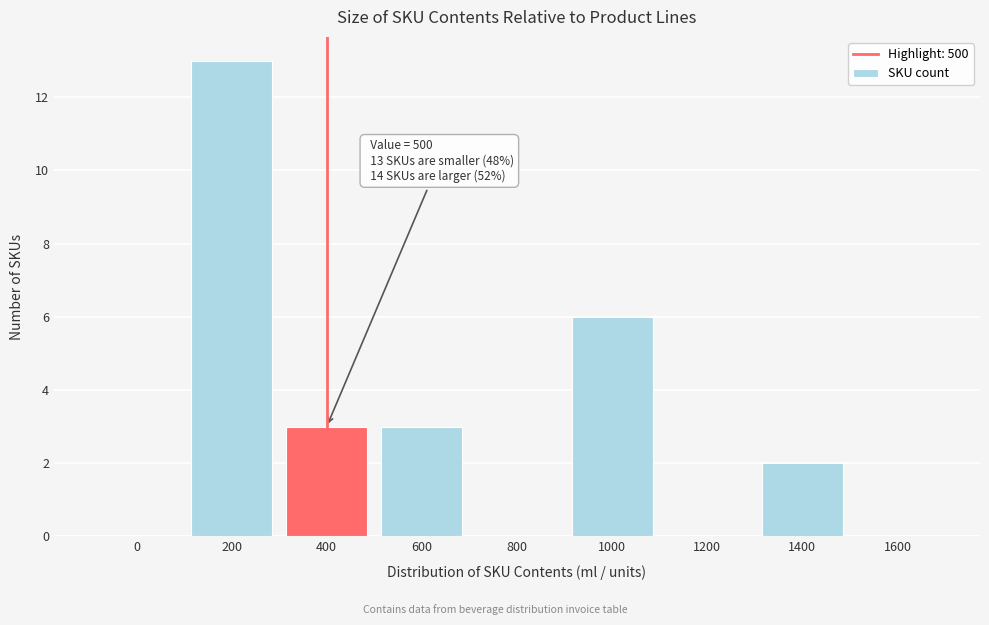

Reading right to left, extract all data points from this chart.

1600=0	1400=2	1200=0	1000=6	800=0	600=3	400=3	200=13	0=0